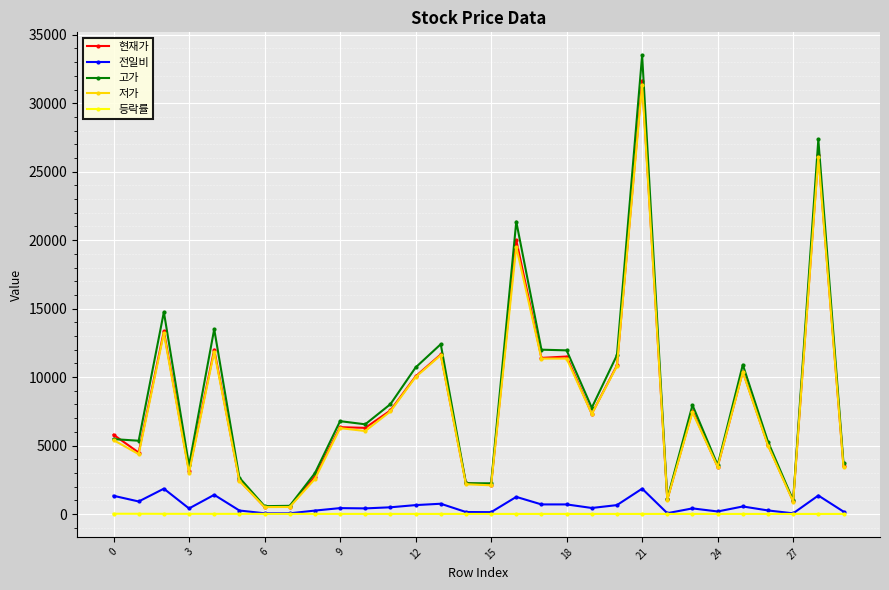

True or false: 등락률 and 고가 cross at least once.

False